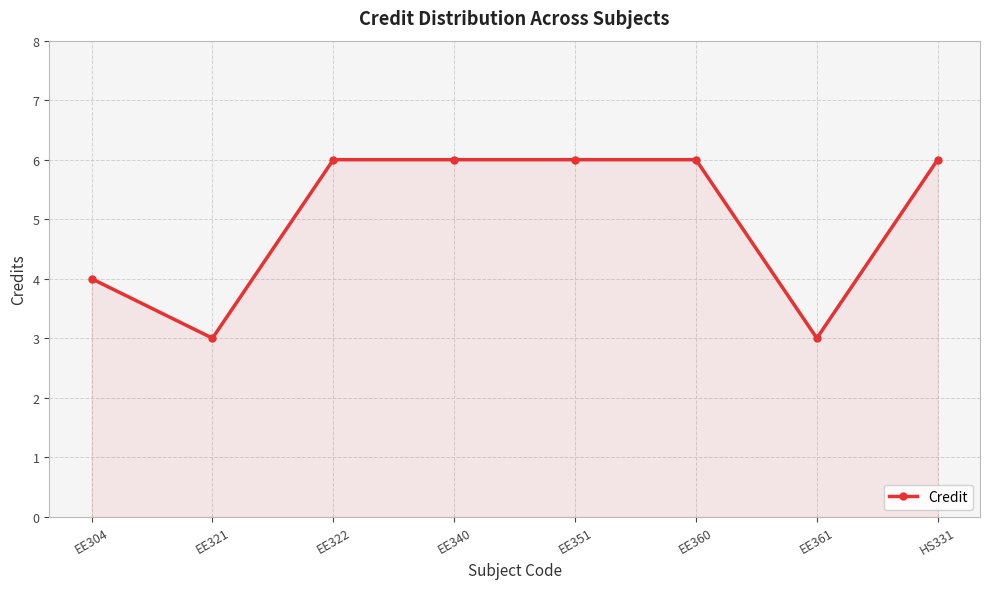

Where is the first local minimum?

EE321